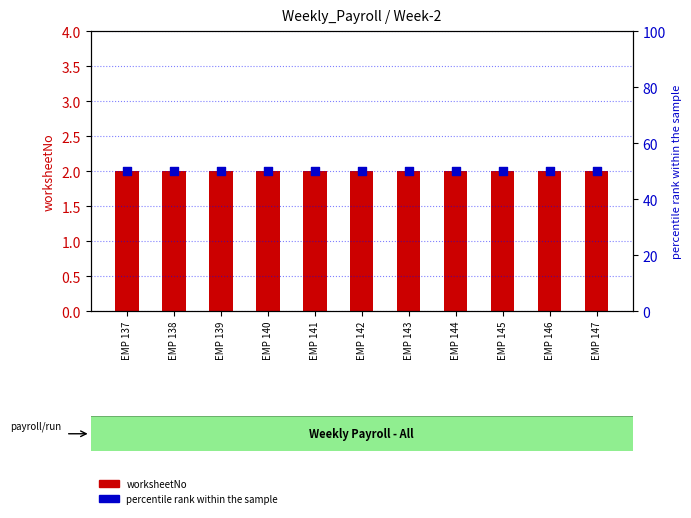

Which series reaches the minimum Y coordinate?

worksheetNo